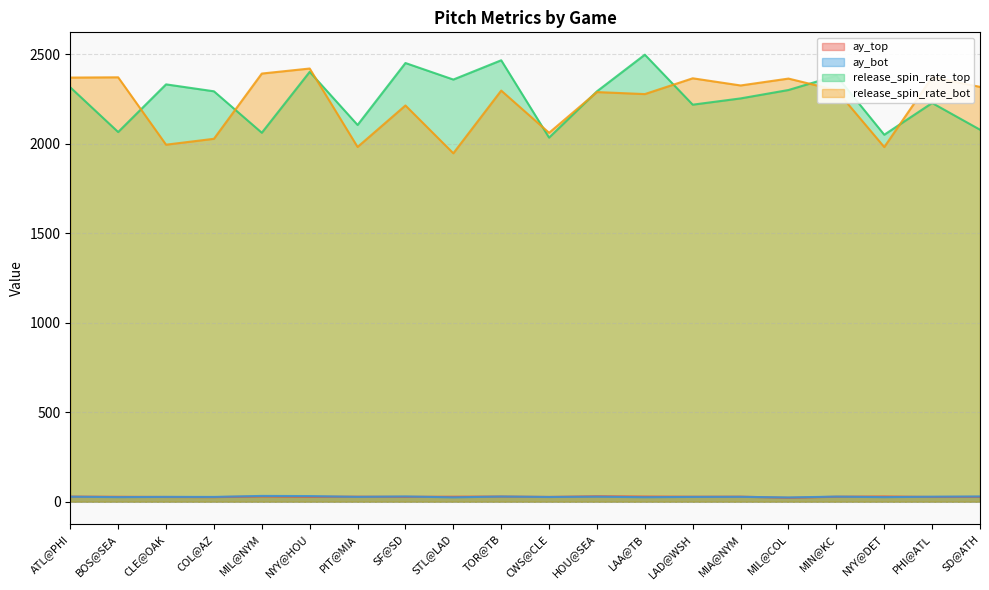

What is the difference between the second highest and second lowest values in the ay_top series?

4.1